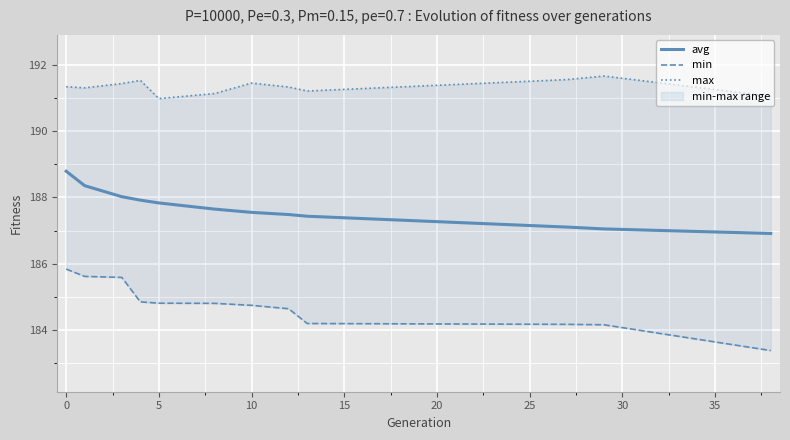

True or false: avg and min cross at least once.

False